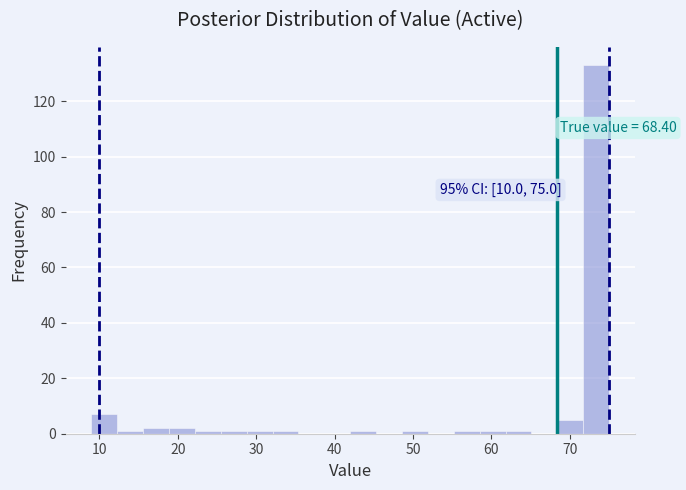

Read against the x-axis, roughly where is the centre of the tallest bar?

73